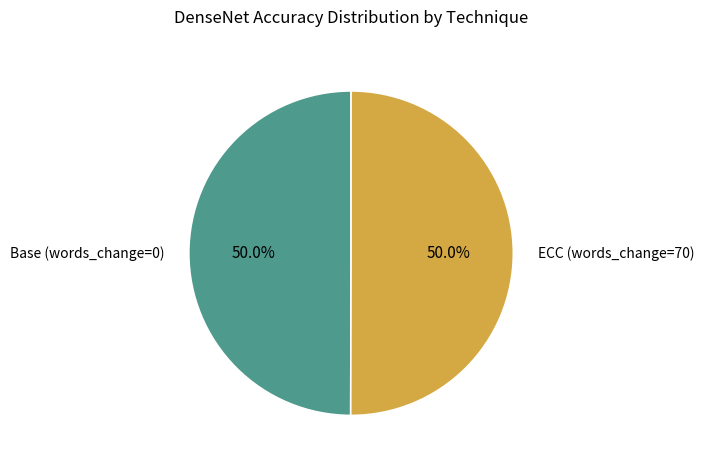

What percentage is the Base (words_change=0) slice, to the nearest percent?

50%